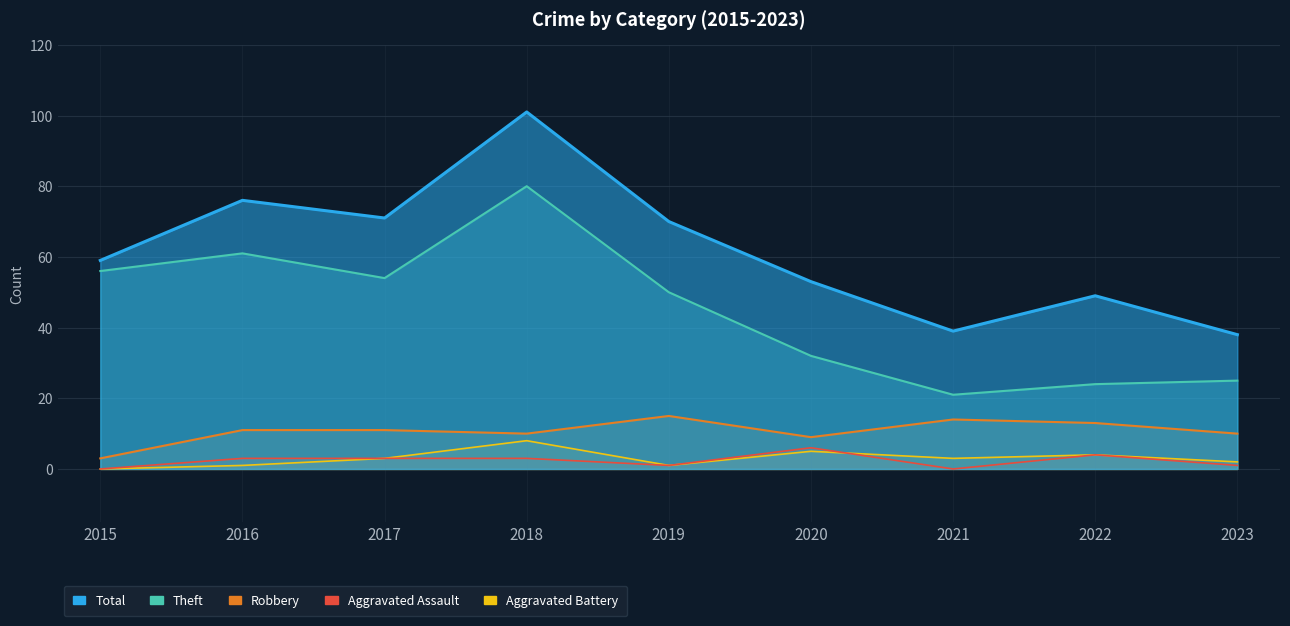

Where does the Total series first go above 59?

2016